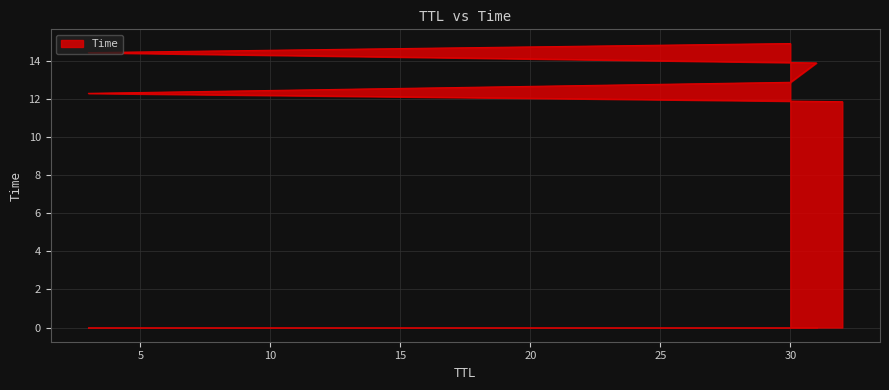

Reading right to left, transcribe all the data shown in this chart.

14.9	14.4	13.9	12.9	12.3	11.8